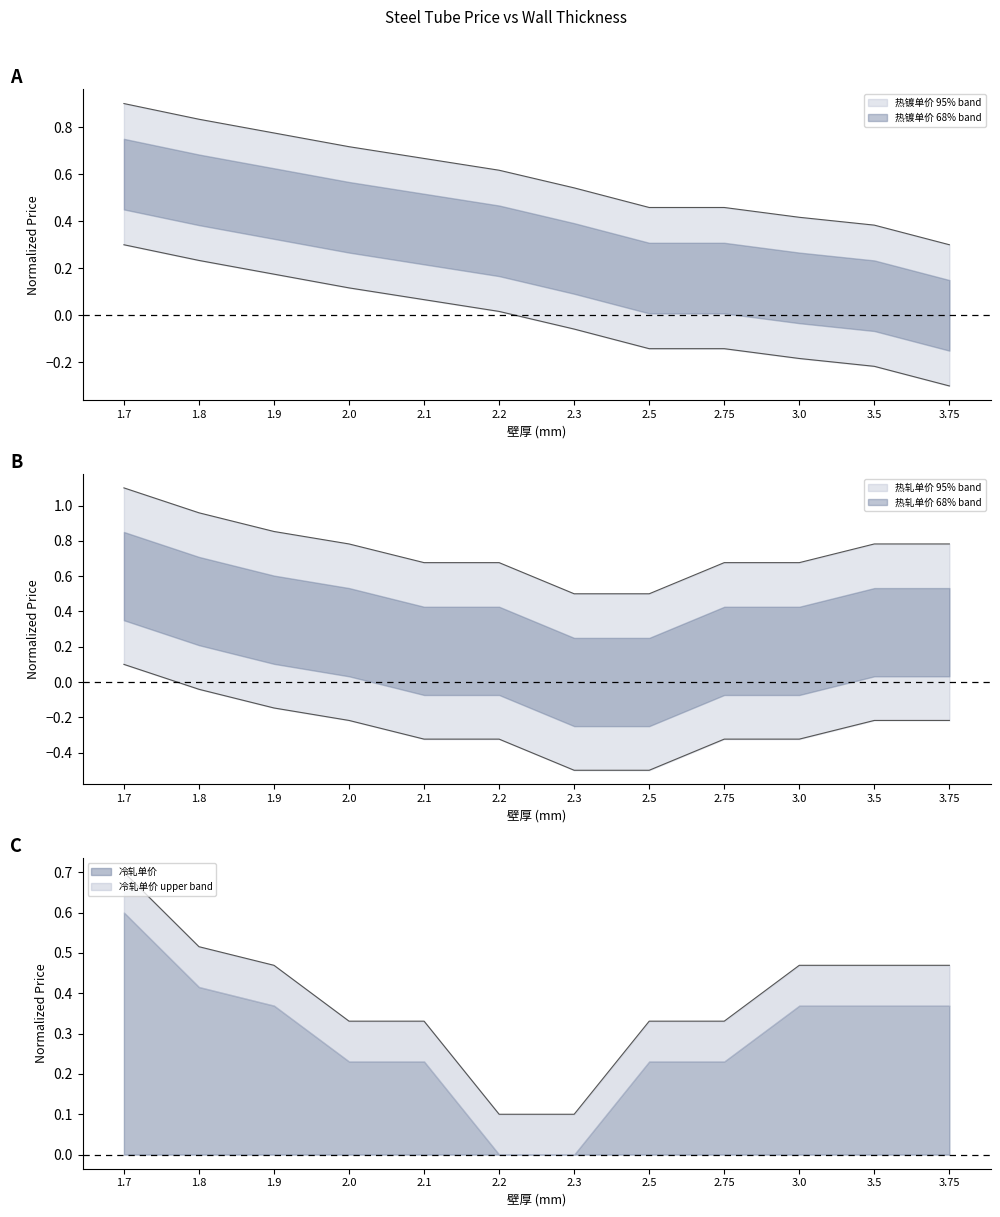

Reading left to right, extract all data points from this chart.

热轧单价: 1.1	1.0	0.9	0.8	0.7	0.7	0.5	0.5	0.7	0.7	0.8	0.8
冷轧单价: 0.7	0.5	0.5	0.3	0.3	0.1	0.1	0.3	0.3	0.5	0.5	0.5
热镀单价: 0.9	0.8	0.8	0.7	0.7	0.6	0.5	0.5	0.5	0.4	0.4	0.3